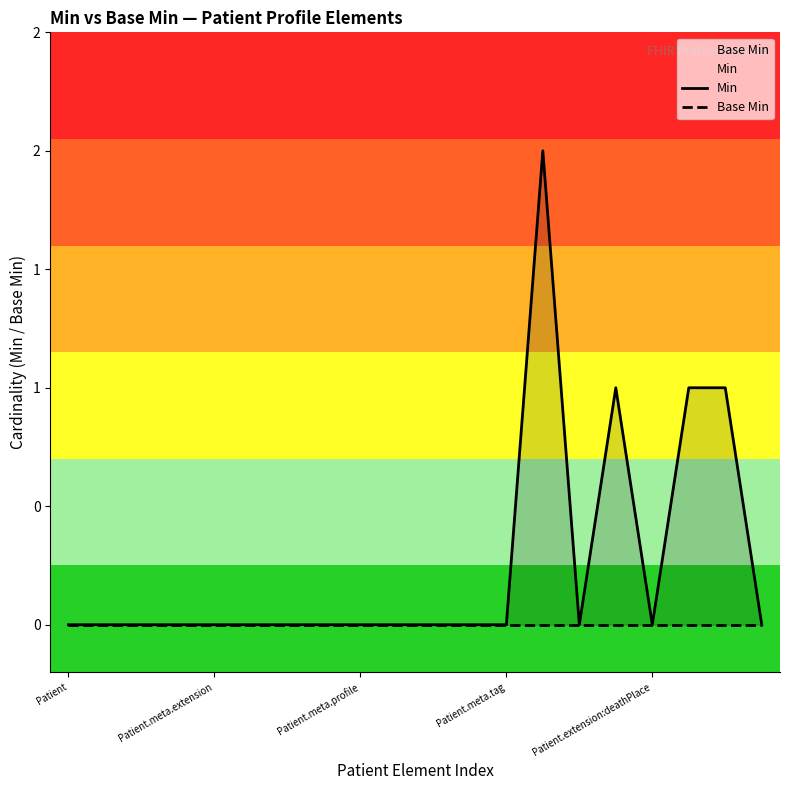

True or false: Base Min and Min intersect in this chart.

False